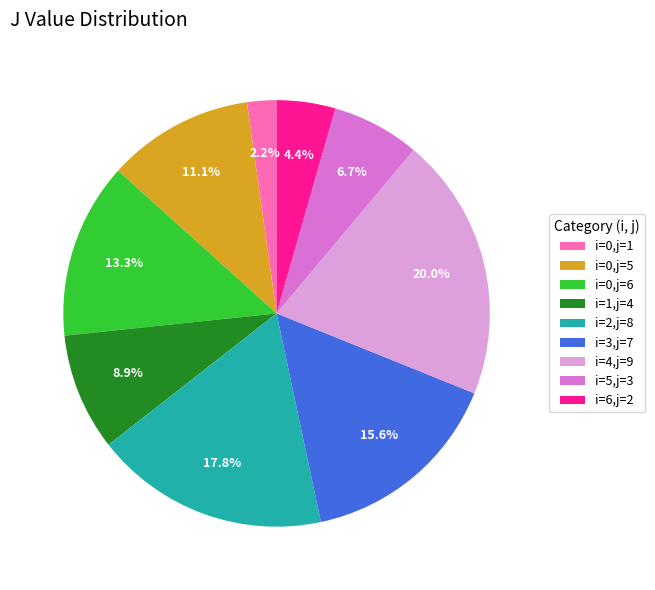

Combined, what portion of the pie is i=0,j=5 and i=0,j=6?

24.4%